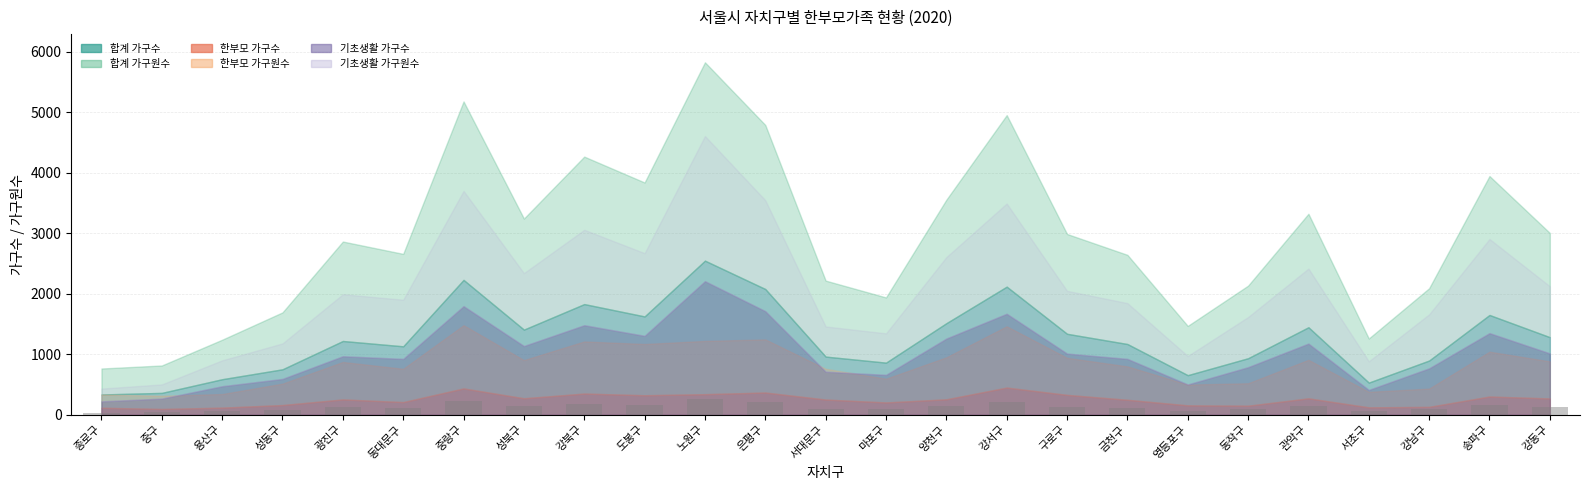

What is the minimum value shown in the chart?

33.4